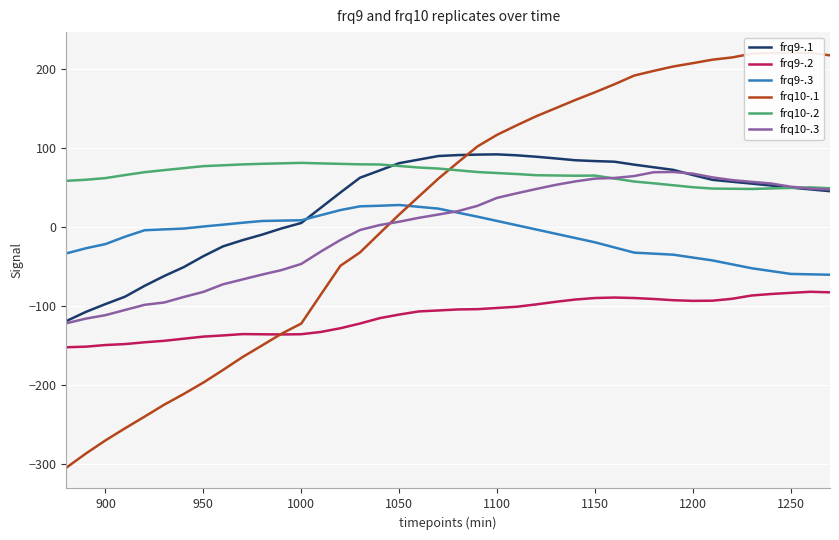

What is the minimum value for frq10-.2?

48.3